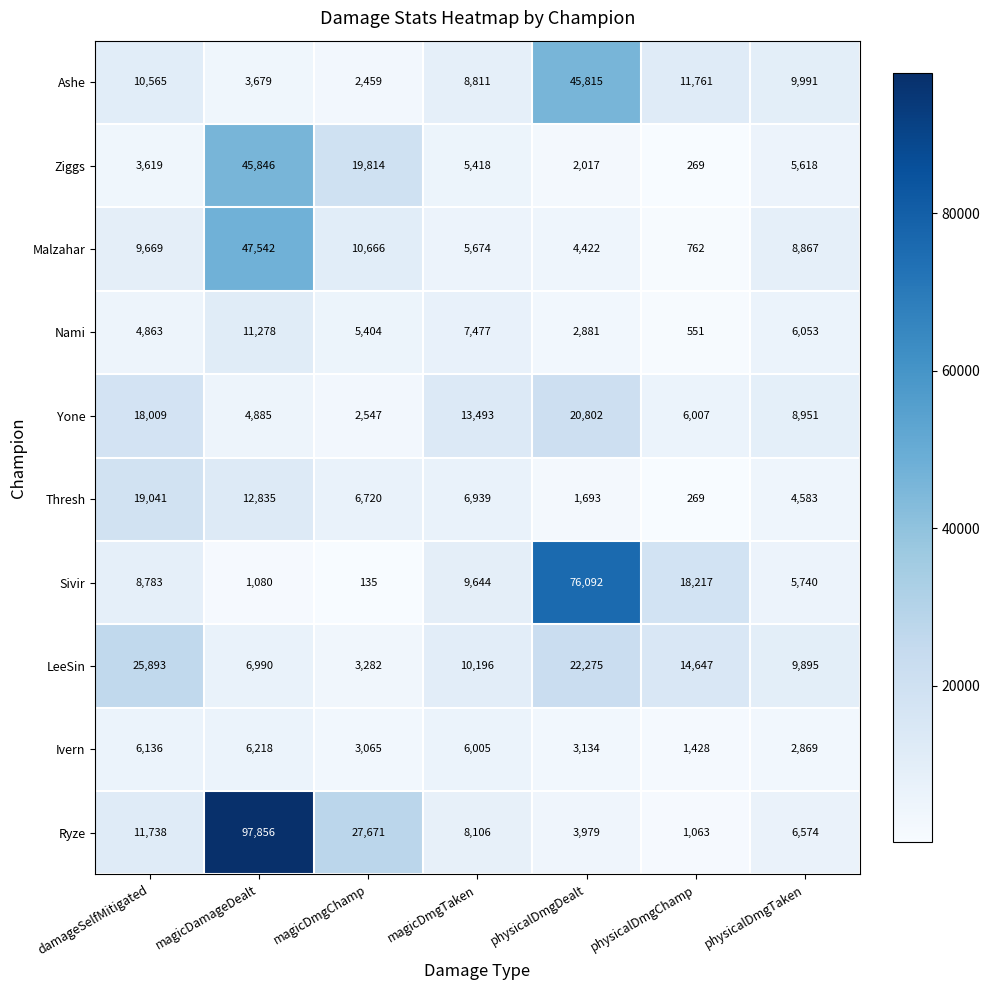

What is the average value of the Ashe series?

13297